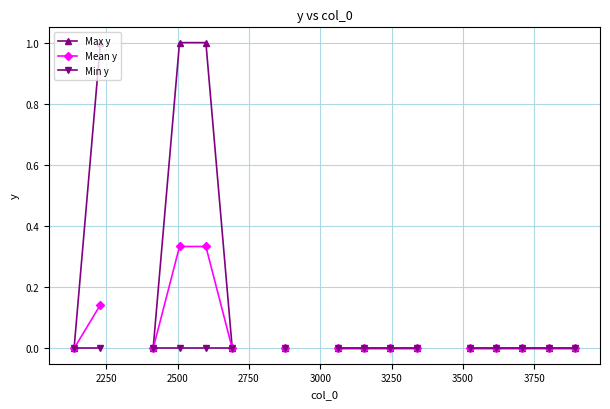

What is the difference between the maximum and second lowest values in the Max y series?

-1.0